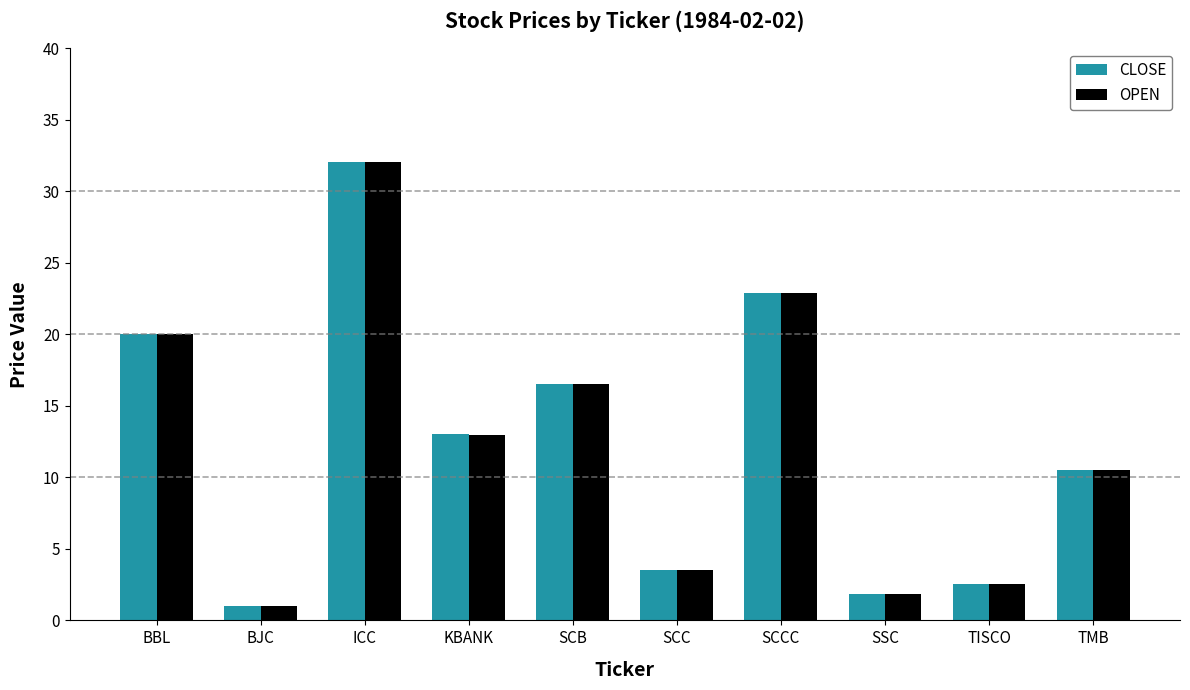

How many values in the CLOSE series are below 13?

5